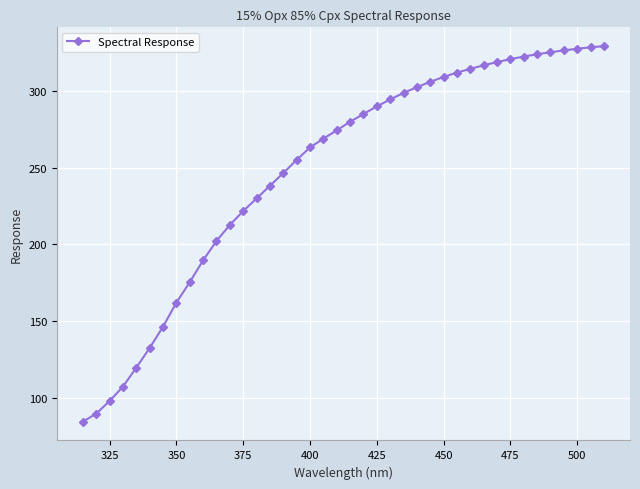

What is the difference between the second highest and minimum values?

244.2